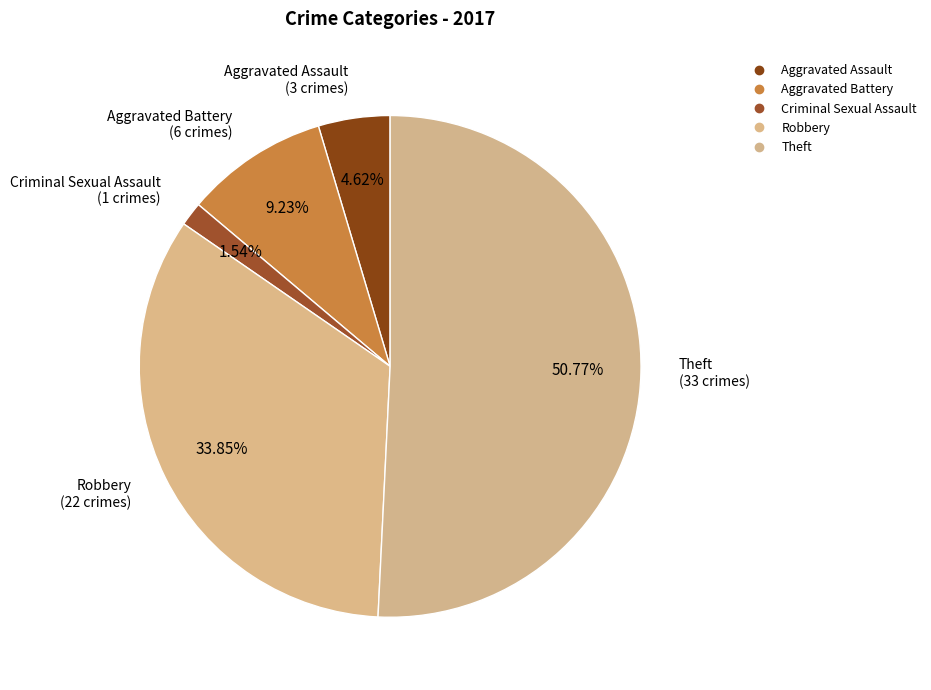

How many slices are in this pie chart?

5